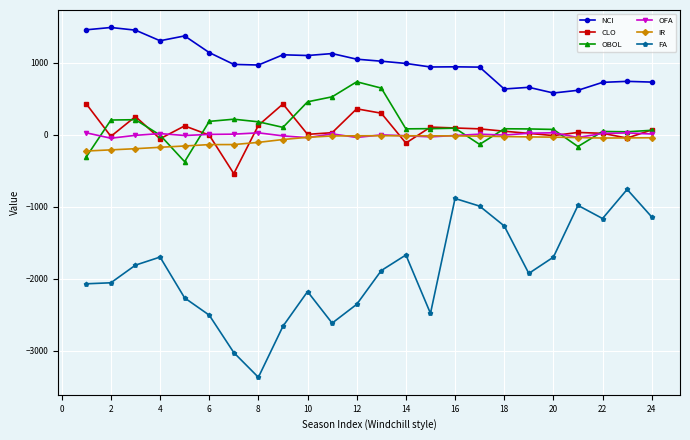

What is the minimum value shown in the chart?

-3367.0